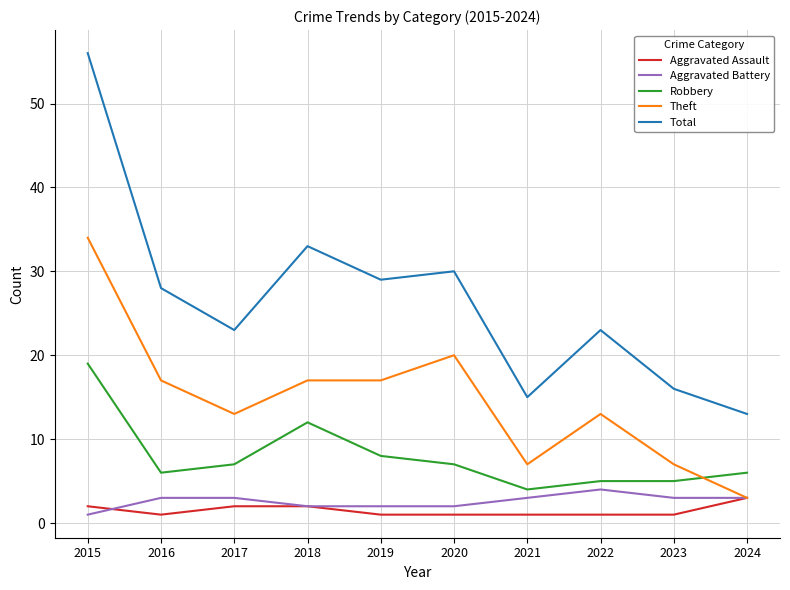

Is this an area chart (filled region under the line)?

No